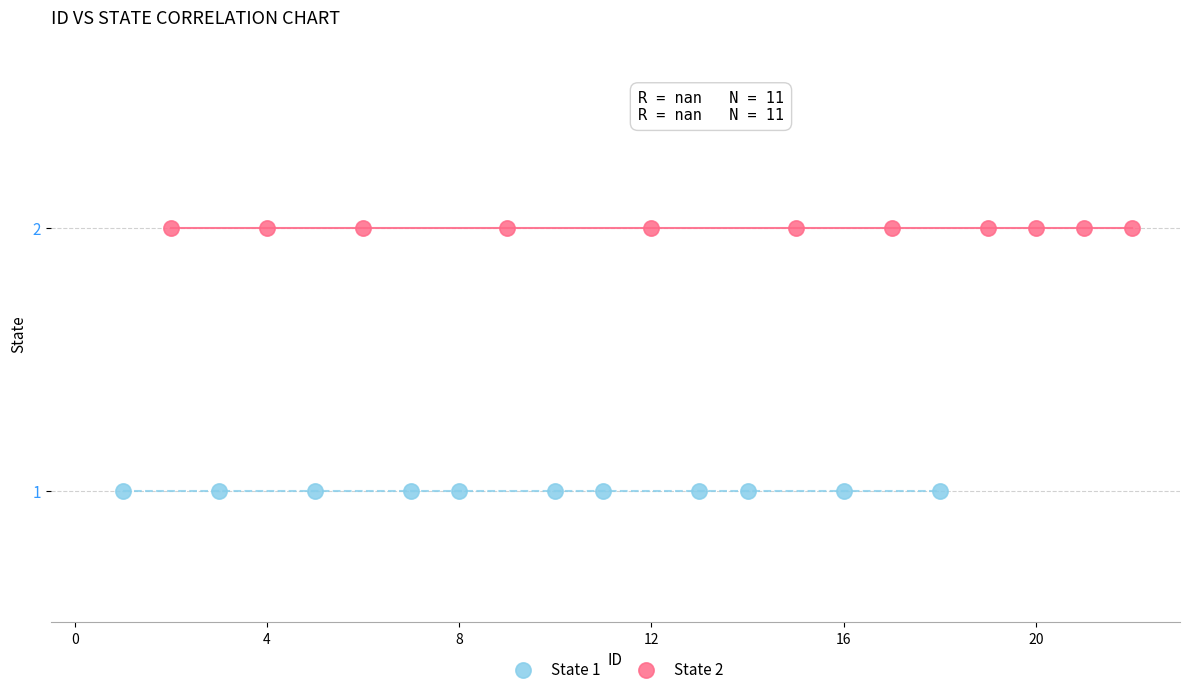

Which series reaches the minimum Y coordinate?

State 1